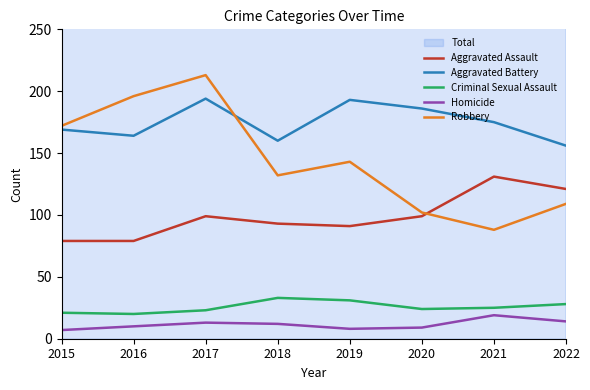

Which series has the widest spread of values?

Robbery